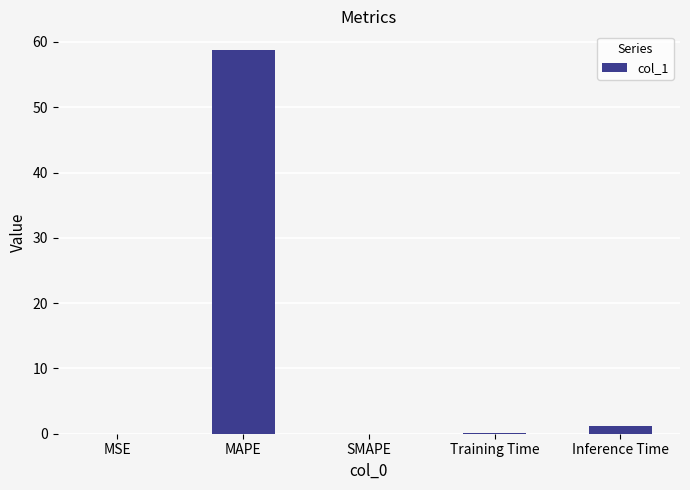

The chart shows a value of 1.2 at Inference Time. True or false?

True